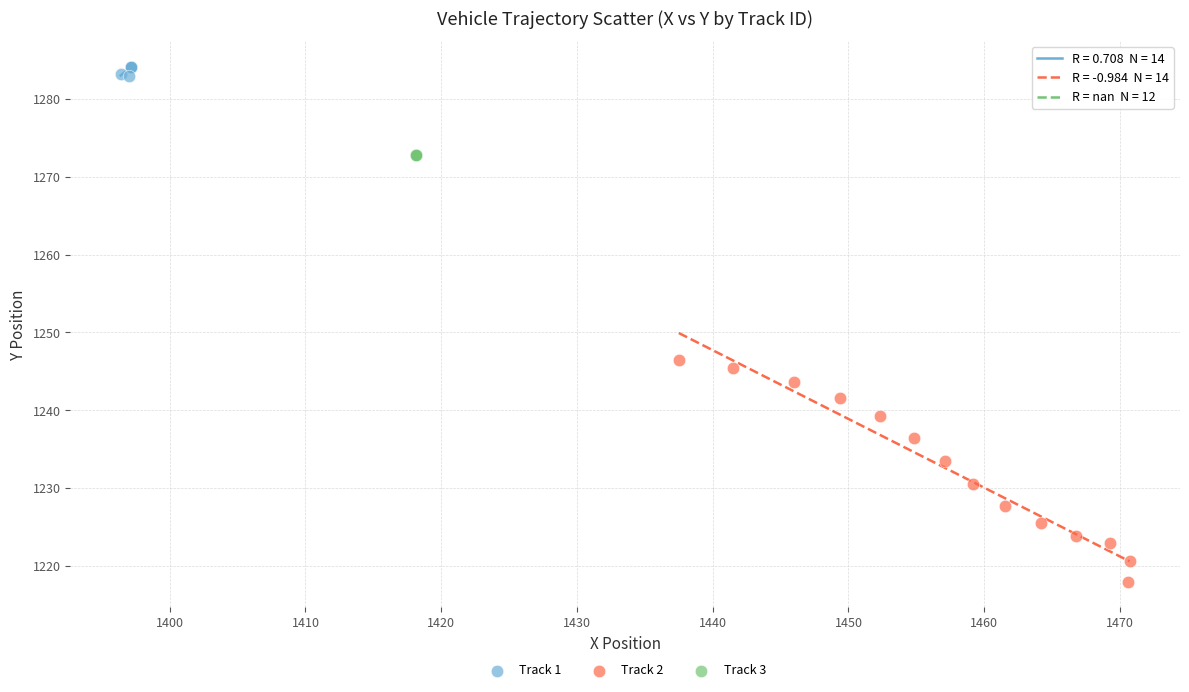

Which series reaches the minimum Y coordinate?

Track 2